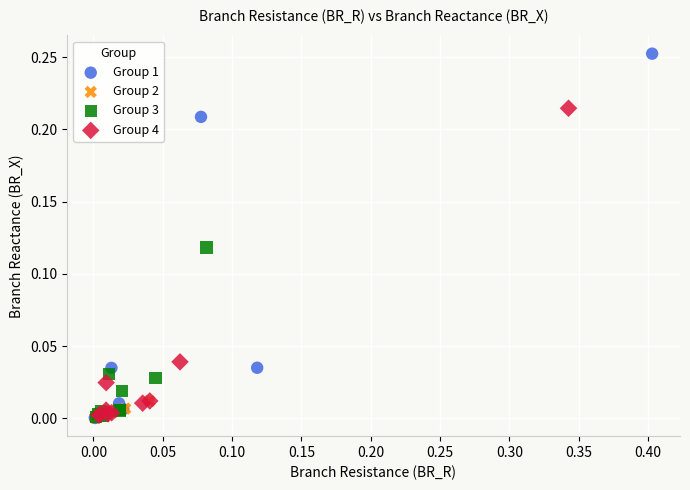

What are all the series names shown in the legend?

Group 1, Group 2, Group 3, Group 4